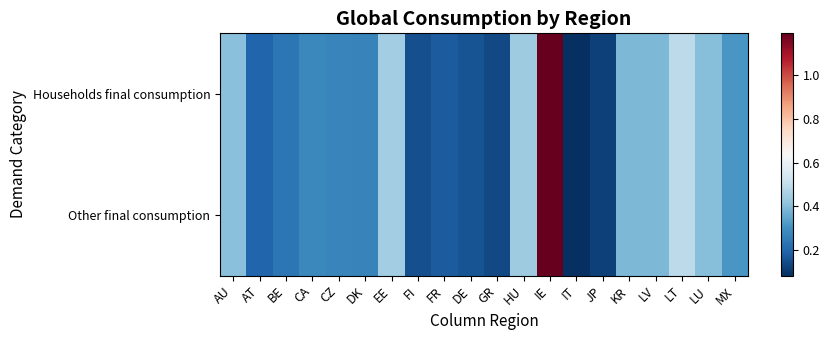

Reading right to left, list all the values displayed in this chart.

Households final consumption: MX=0.3	LU=0.4	LT=0.5	LV=0.4	KR=0.4	JP=0.1	IT=0.1	IE=1.2	HU=0.4	GR=0.1	DE=0.2	FR=0.2	FI=0.2	EE=0.4	DK=0.3	CZ=0.3	CA=0.3	BE=0.2	AT=0.2	AU=0.4
Other final consumption: MX=0.3	LU=0.4	LT=0.5	LV=0.4	KR=0.4	JP=0.1	IT=0.1	IE=1.2	HU=0.4	GR=0.1	DE=0.2	FR=0.2	FI=0.2	EE=0.4	DK=0.3	CZ=0.3	CA=0.3	BE=0.2	AT=0.2	AU=0.4